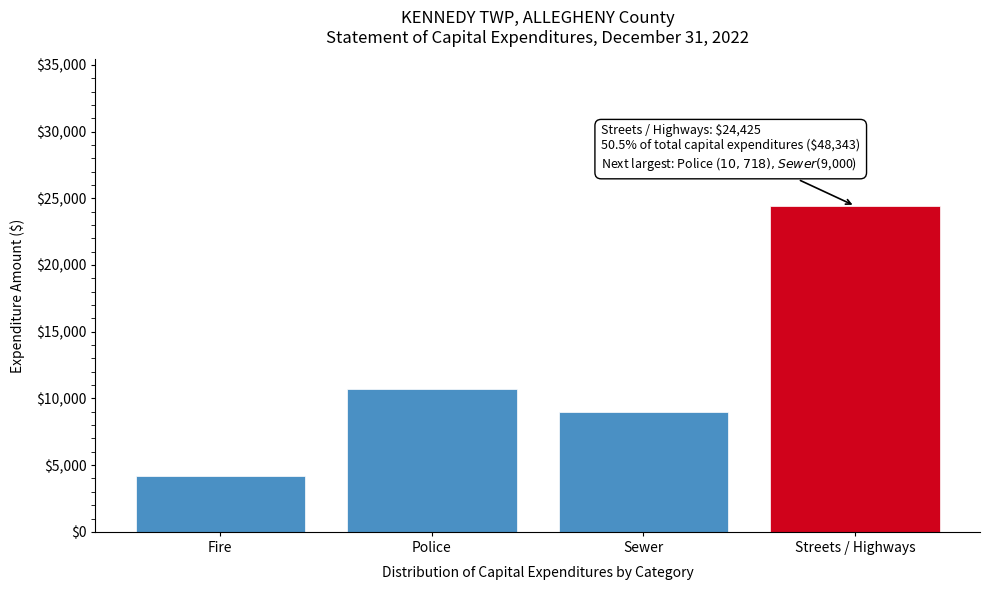

Reading right to left, extract all data points from this chart.

Streets / Highways=24425	Sewer=9000	Police=10718	Fire=4200